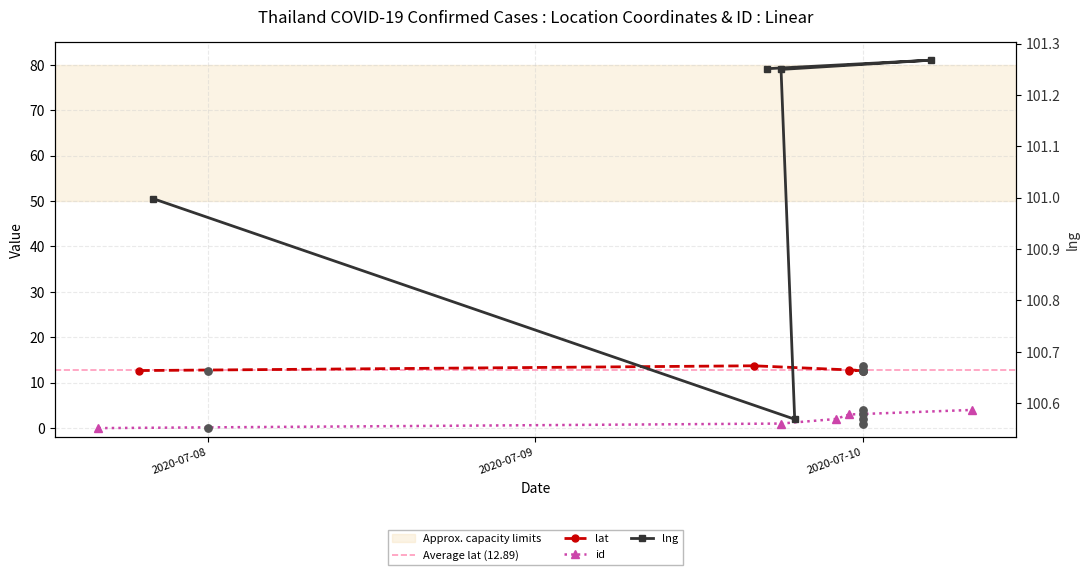

Which series has the widest spread of Y values?

id